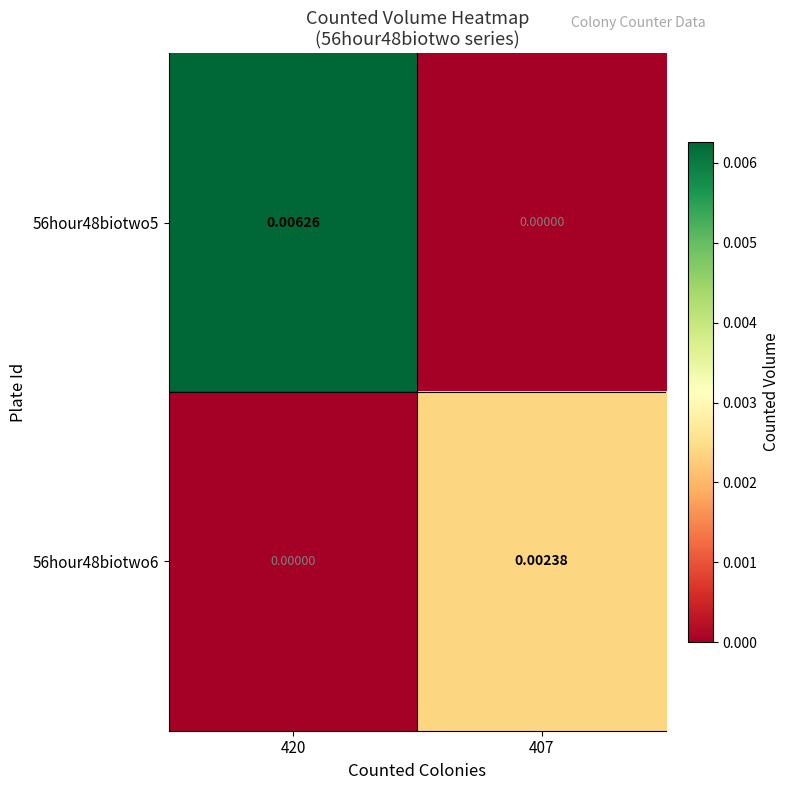

At how many categories does at least one series exceed 0?

2